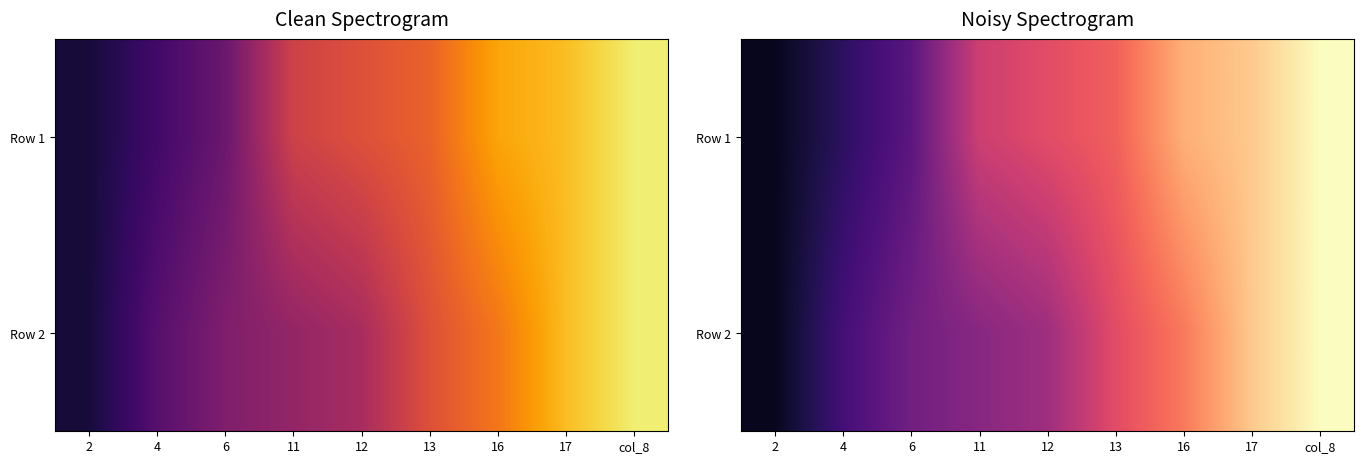

Which category has the highest value across all series?

col_8